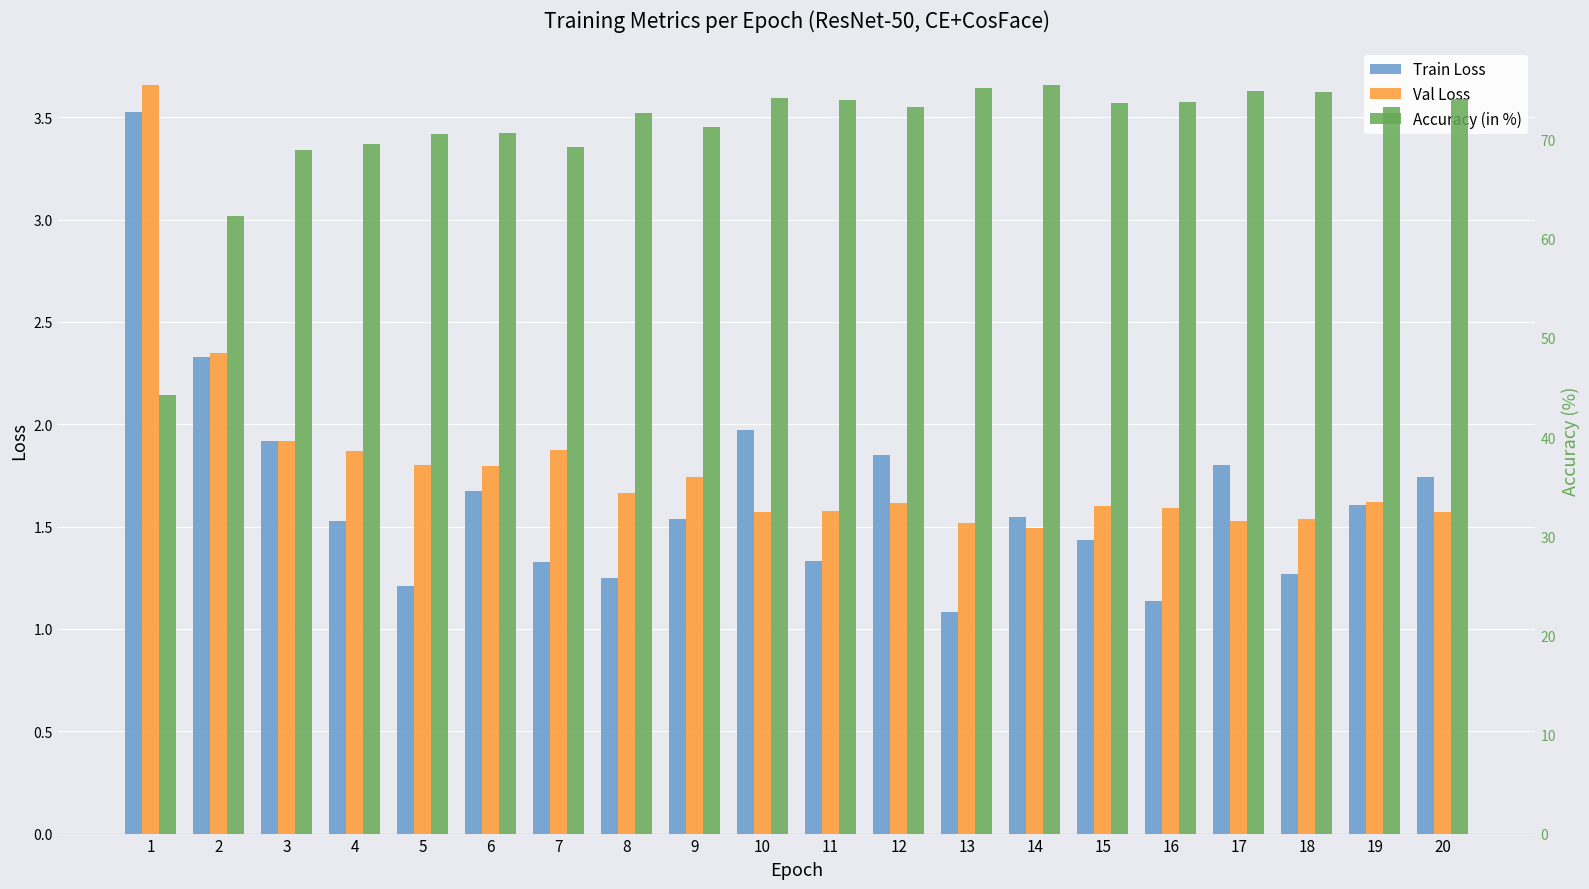

Rank the series at 7 from lowest to highest value.

Train Loss, Val Loss, Accuracy (in %)